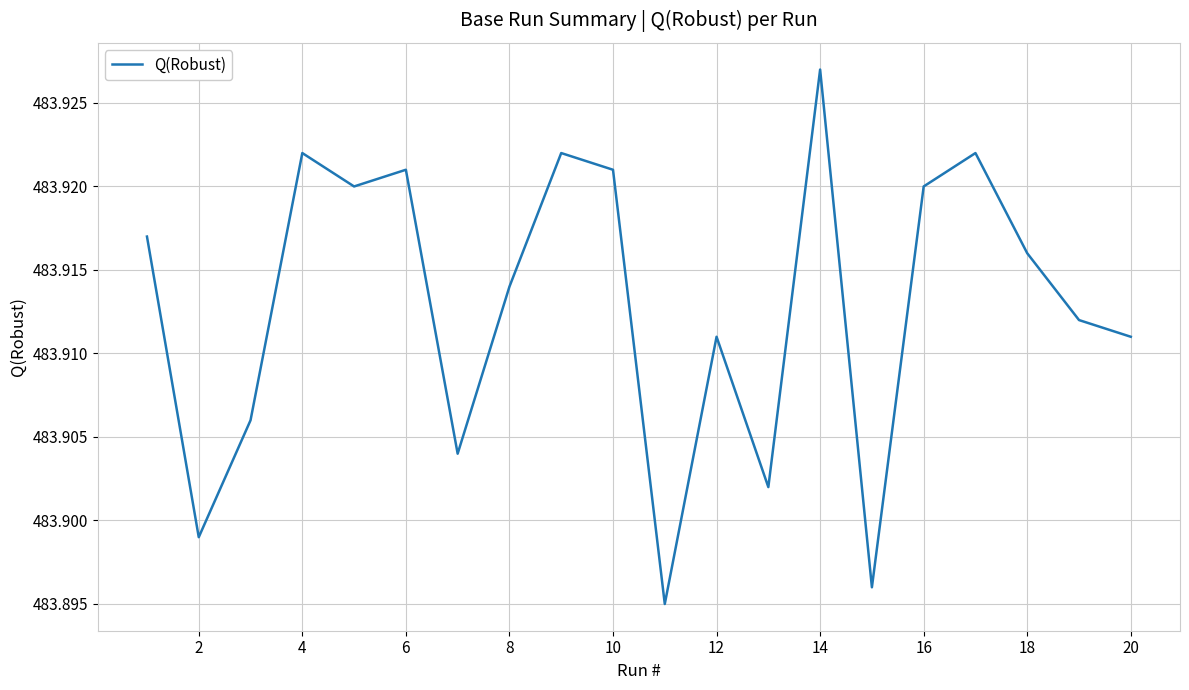

Does the chart have visible grid lines?

Yes